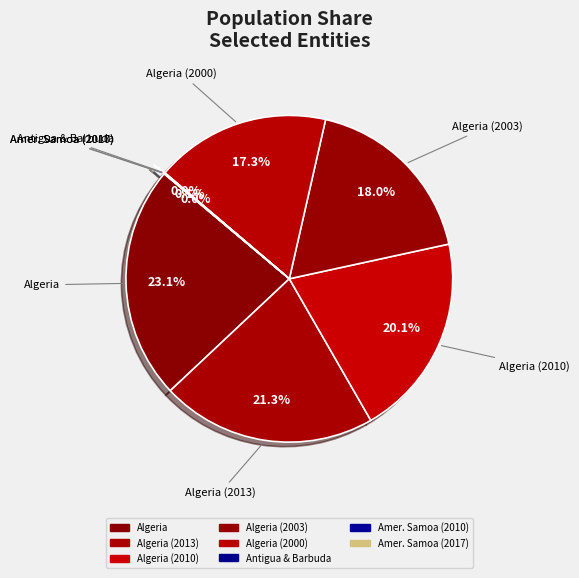

How many segments does this pie chart have?

8